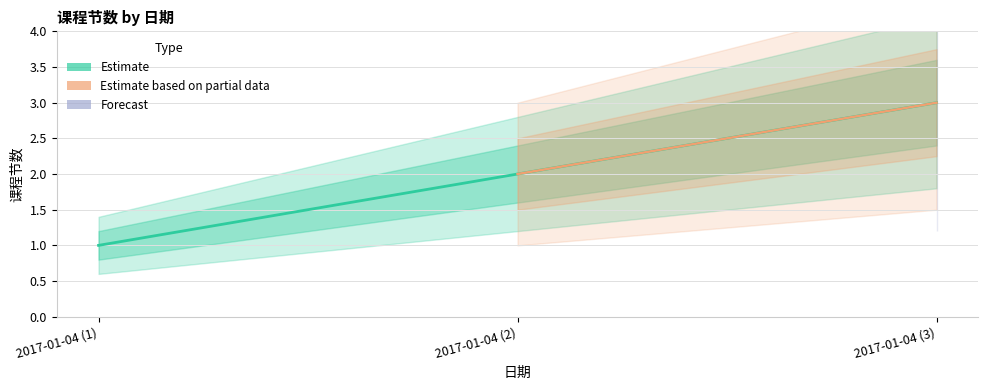

How many lines are shown in the chart?

1